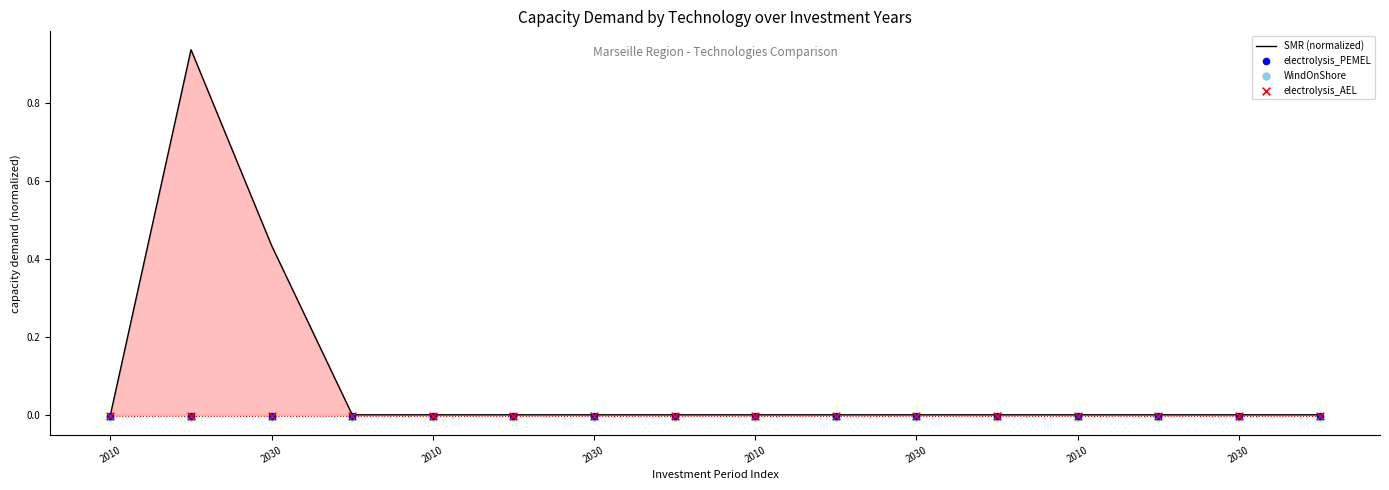

Which series has the largest Y range (max minus min)?

SMR (normalized)